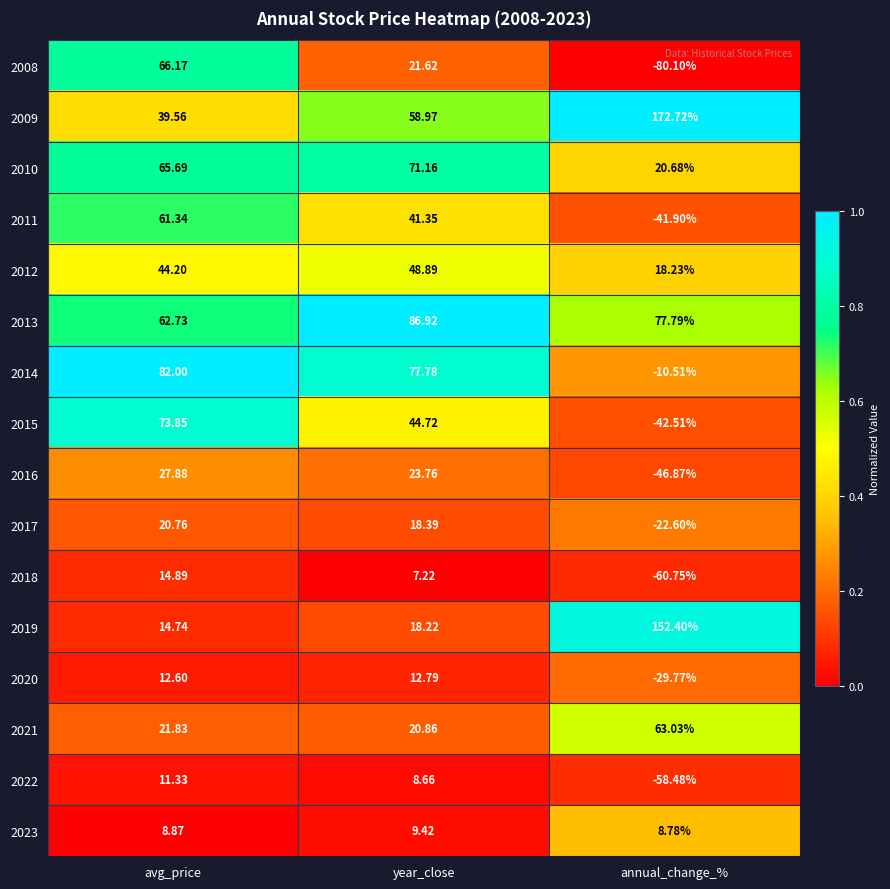

Which label corresponds to the smallest value in the chart?

annual_change_%